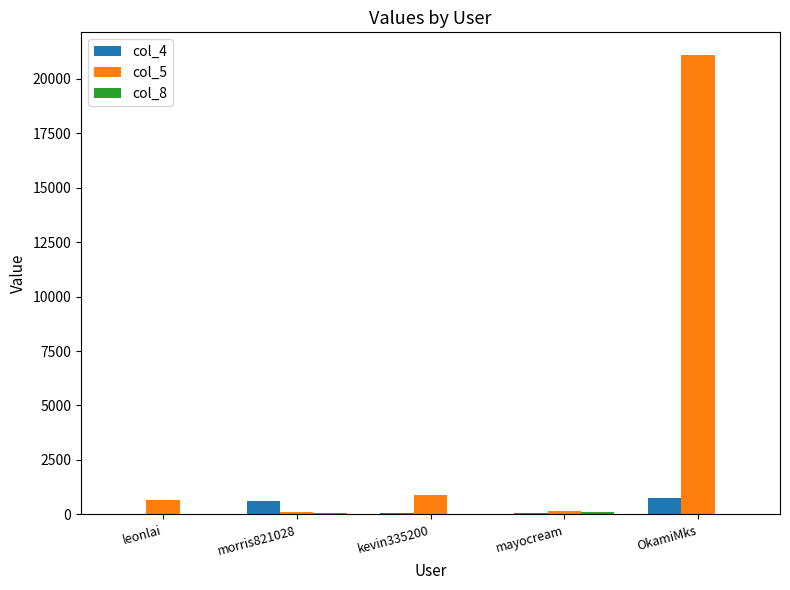

True or false: col_4 has a value of 762 at OkamiMks.

True